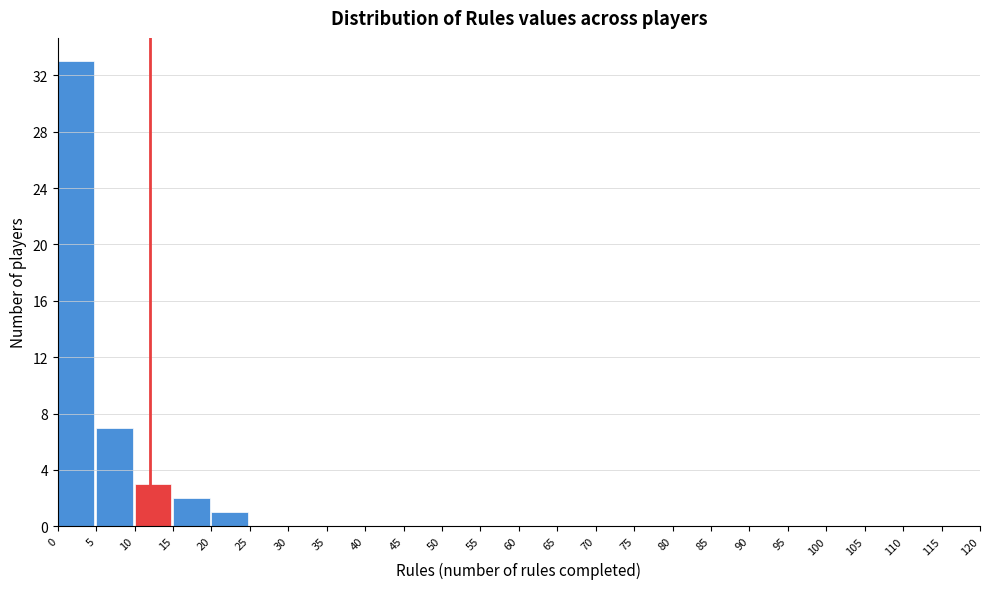

Reading left to right, transcribe this chart: for each bar, give the range it covers on the x-axis and its height. The values are not printed on the chart, so give them approximately, as read against the axis.

0 to 5: 33
5 to 10: 7
10 to 15: 3
15 to 20: 2
20 to 25: 1
25 to 30: 0
30 to 35: 0
35 to 40: 0
40 to 45: 0
45 to 50: 0
50 to 55: 0
55 to 60: 0
60 to 65: 0
65 to 70: 0
70 to 75: 0
75 to 80: 0
80 to 85: 0
85 to 90: 0
90 to 95: 0
95 to 100: 0
100 to 105: 0
105 to 110: 0
110 to 115: 0
115 to 120: 0